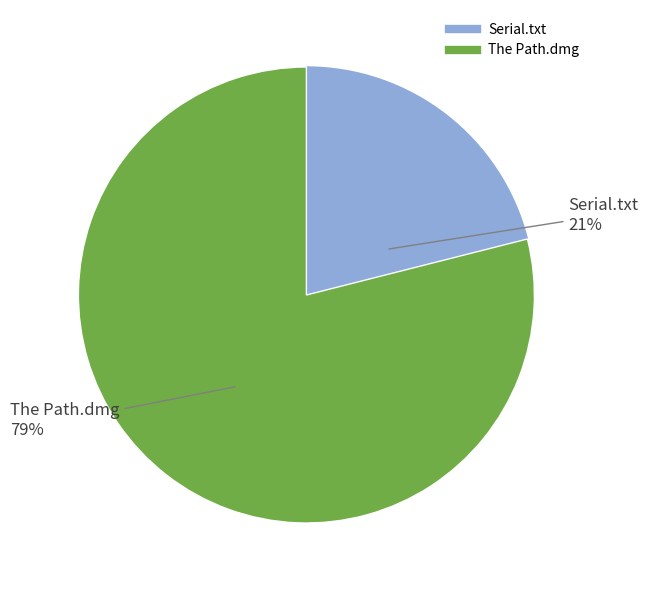

How many slices are in this pie chart?

2